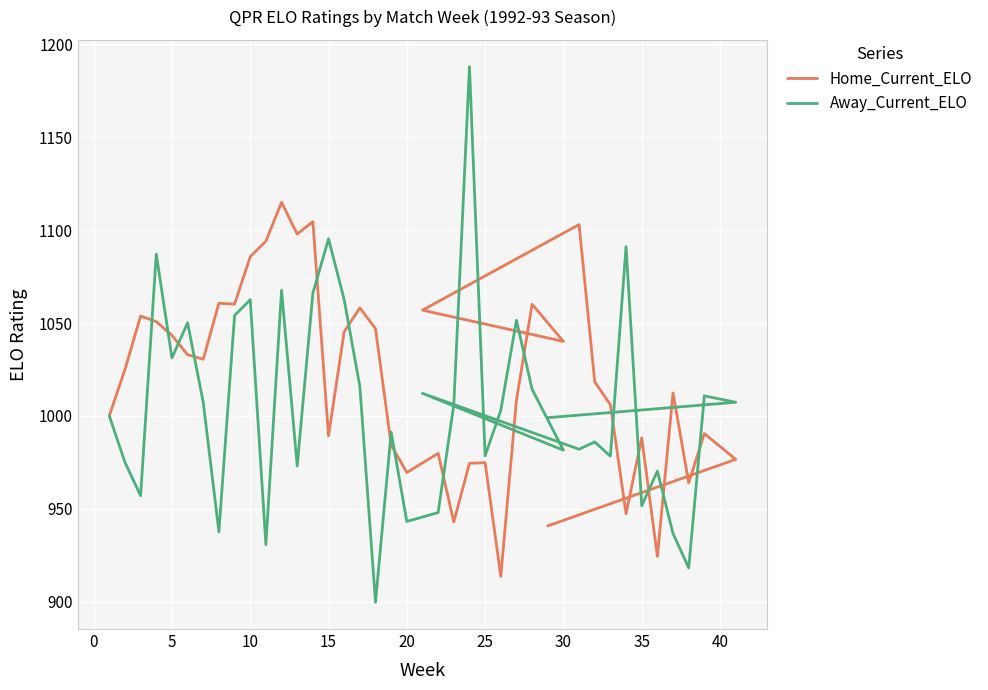

Reading left to right, what are all the values shown in this chart?

Home_Current_ELO: 1000.0	1025.0	1053.7	1050.8	1043.3	1032.9	1030.5	1060.7	1060.1	1085.7	1094.1	1115.0	1097.9	1104.5	989.2	1045.3	1058.1	1047.0	984.3	969.5	979.8	942.9	974.5	974.8	913.6	1008.4	1060.1	1040.1	1056.9	1103.0	1018.3	1006.0	947.3	988.2	924.3	1012.3	964.0	990.5	976.6	940.7
Away_Current_ELO: 1000.0	975.0	957.0	1087.1	1031.2	1050.1	1007.2	937.6	1054.0	1062.6	930.6	1067.6	973.0	1066.0	1095.3	1062.6	1015.8	899.6	991.2	943.1	947.9	1006.0	1188.0	978.5	1003.0	1051.5	1014.3	981.5	1012.1	982.0	985.9	978.3	1091.1	951.6	970.2	936.6	918.1	1010.8	1007.3	999.0